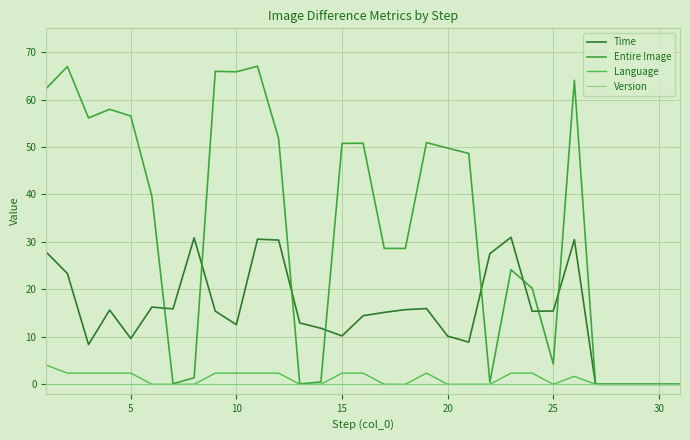

True or false: Language and Version intersect in this chart.

False